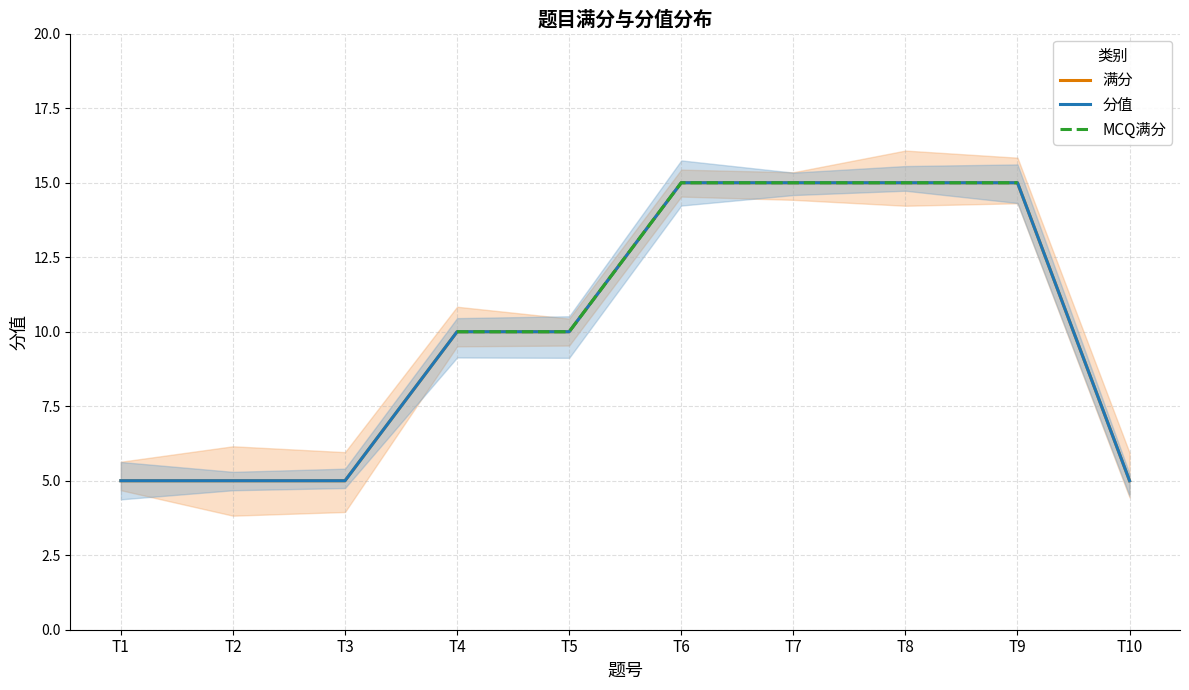

At T2, list the series in order from largest to smallest.

满分, 分值, MCQ满分